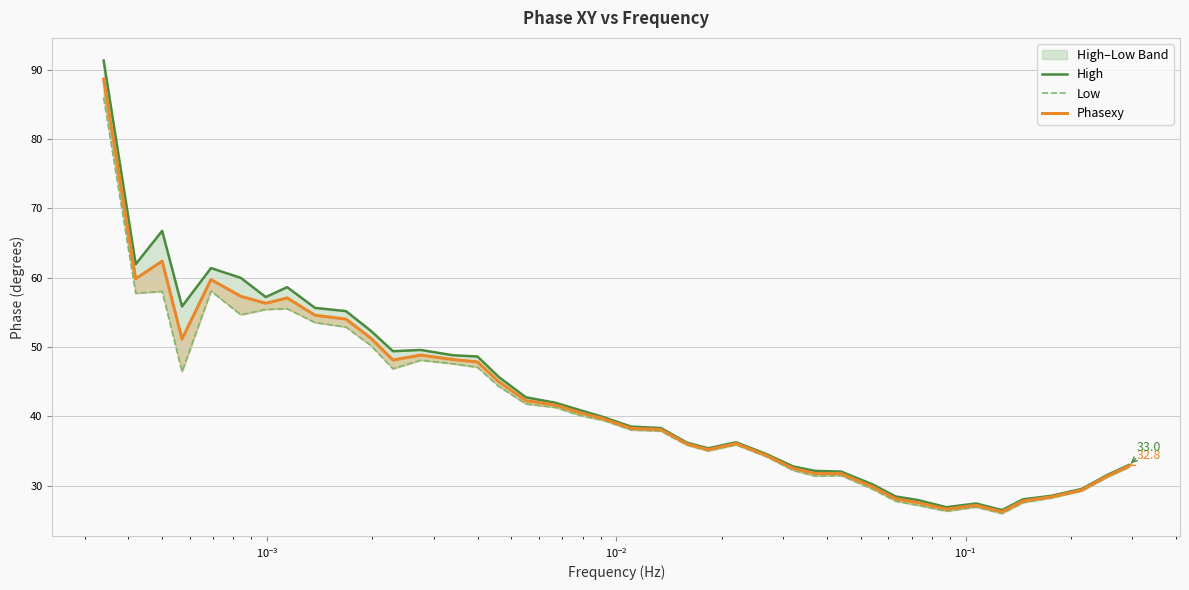

True or false: Low and High cross at least once.

False